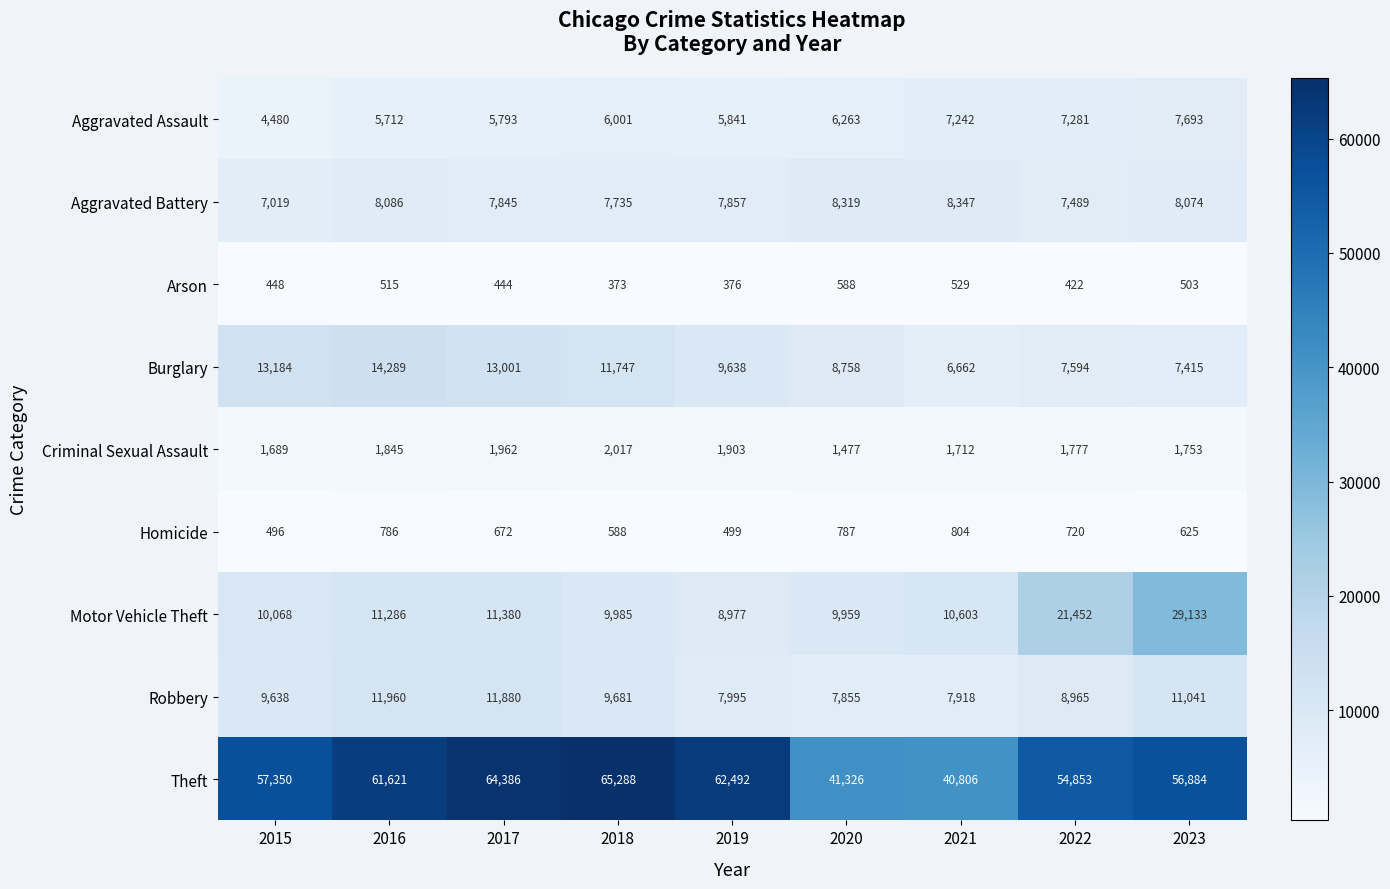

Which series has the largest total across all categories?

Theft